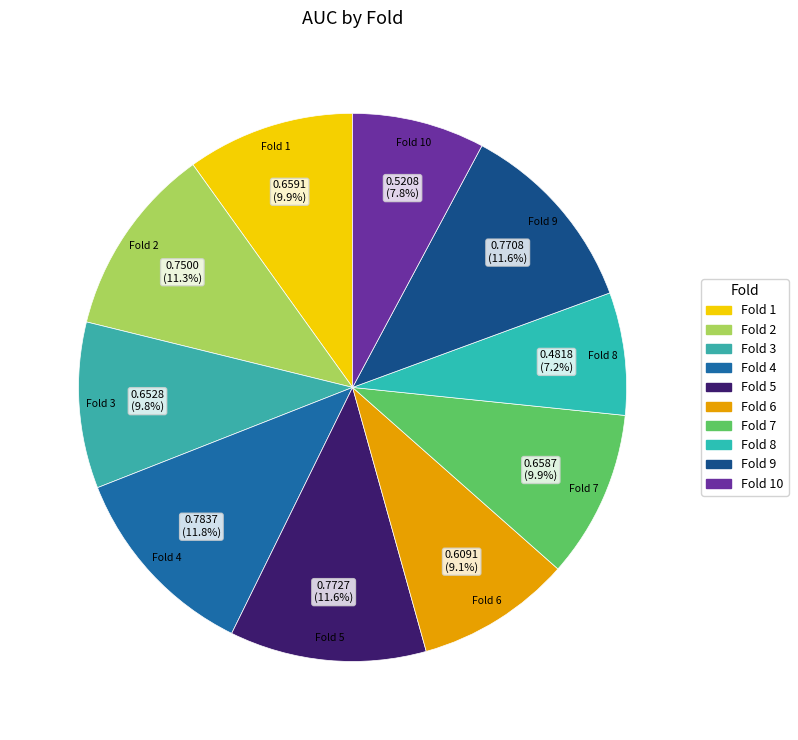

How many slices are in this pie chart?

10